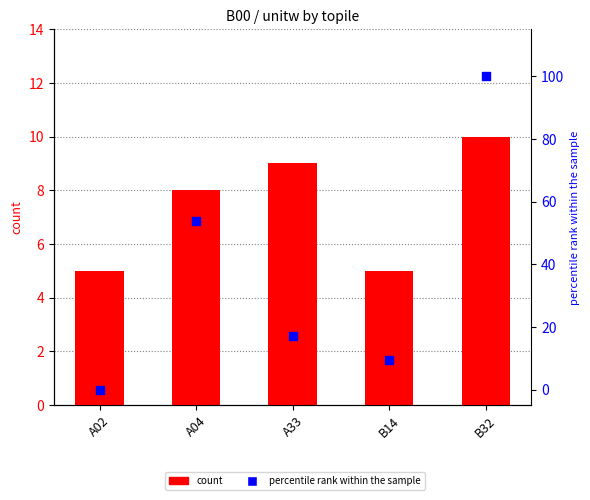

What is the total value across all series at B14?

14.3